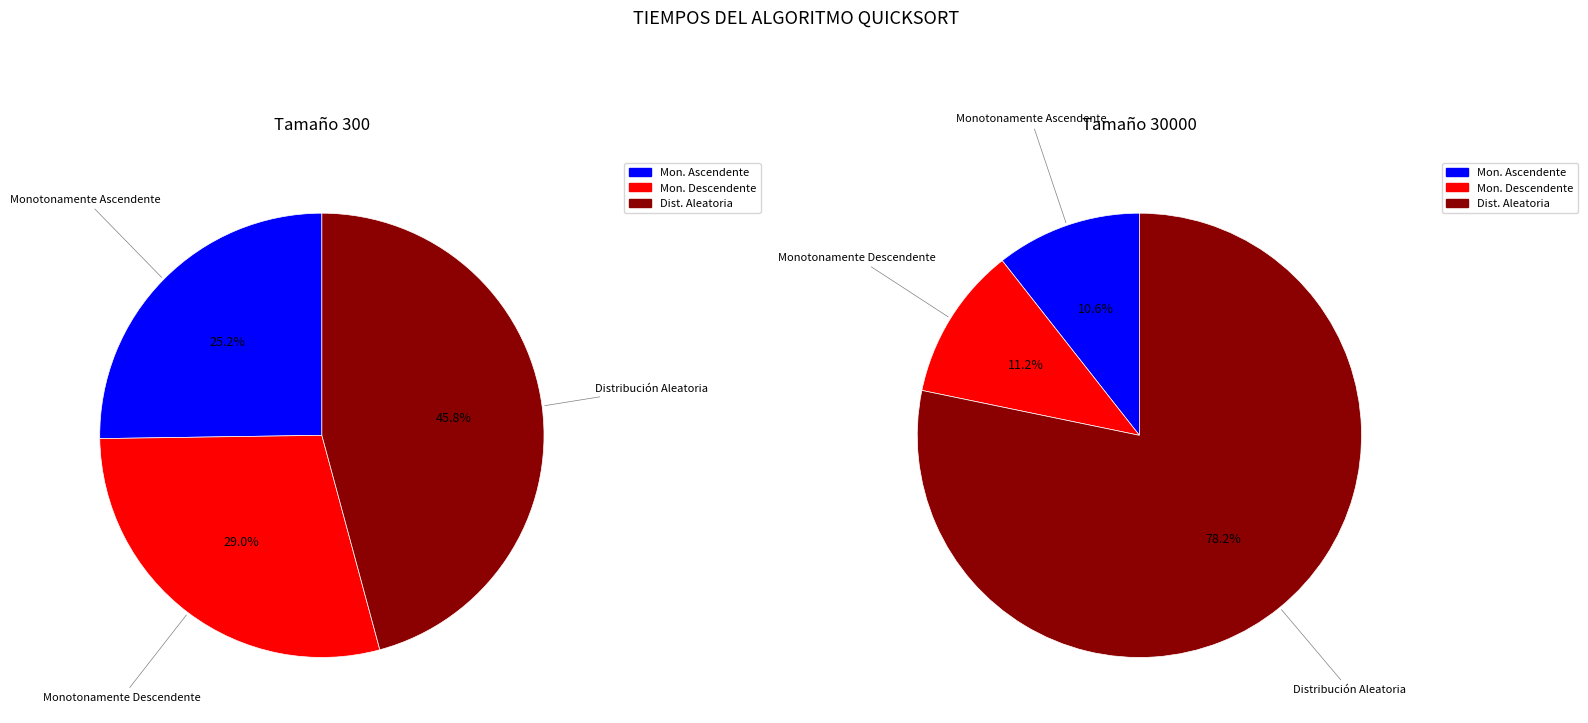

Which series changed the most between Monotonamente Ascendente and Distribución Aleatoria?

values_30000